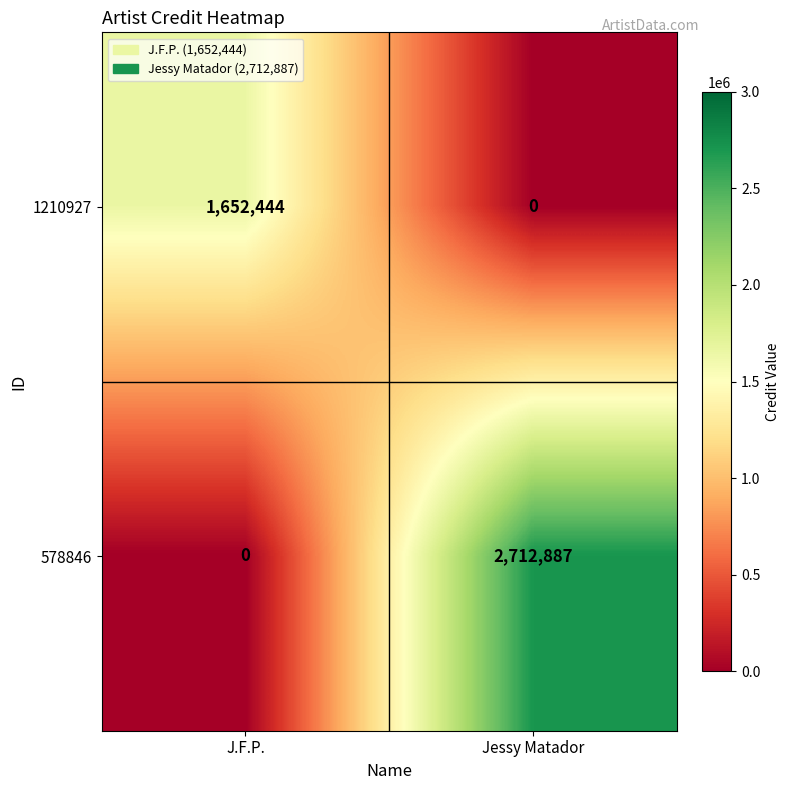

Which series has the largest total across all categories?

578846